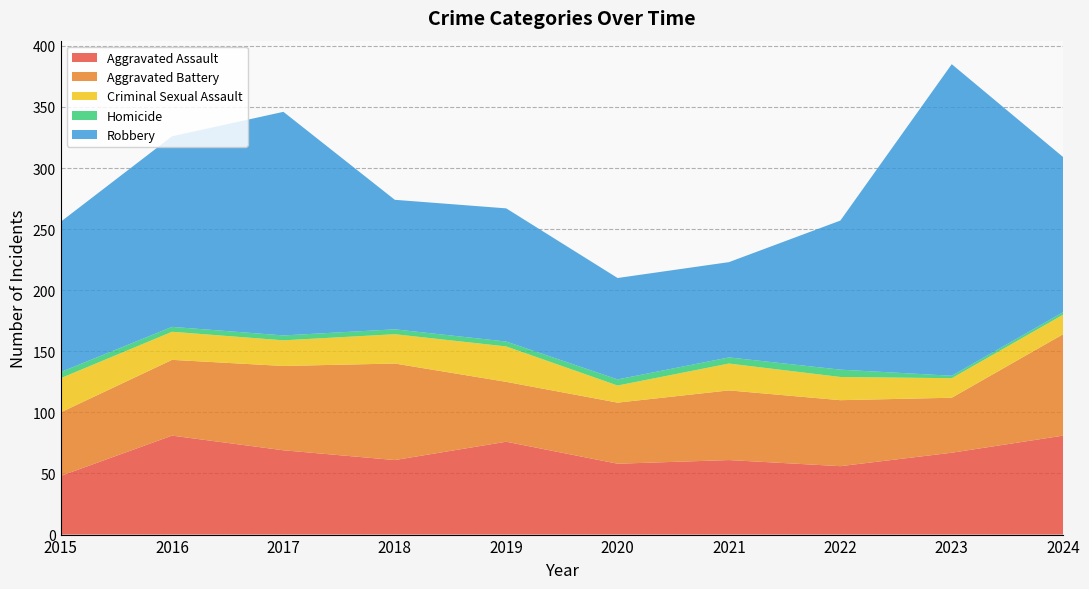

What is the value of the Homicide point at the 1st from the left?

5